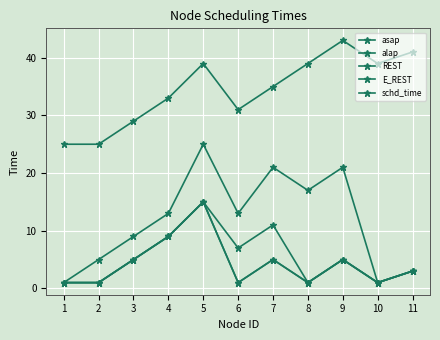

What is the difference between the second highest and minimum values in the alap series?

16